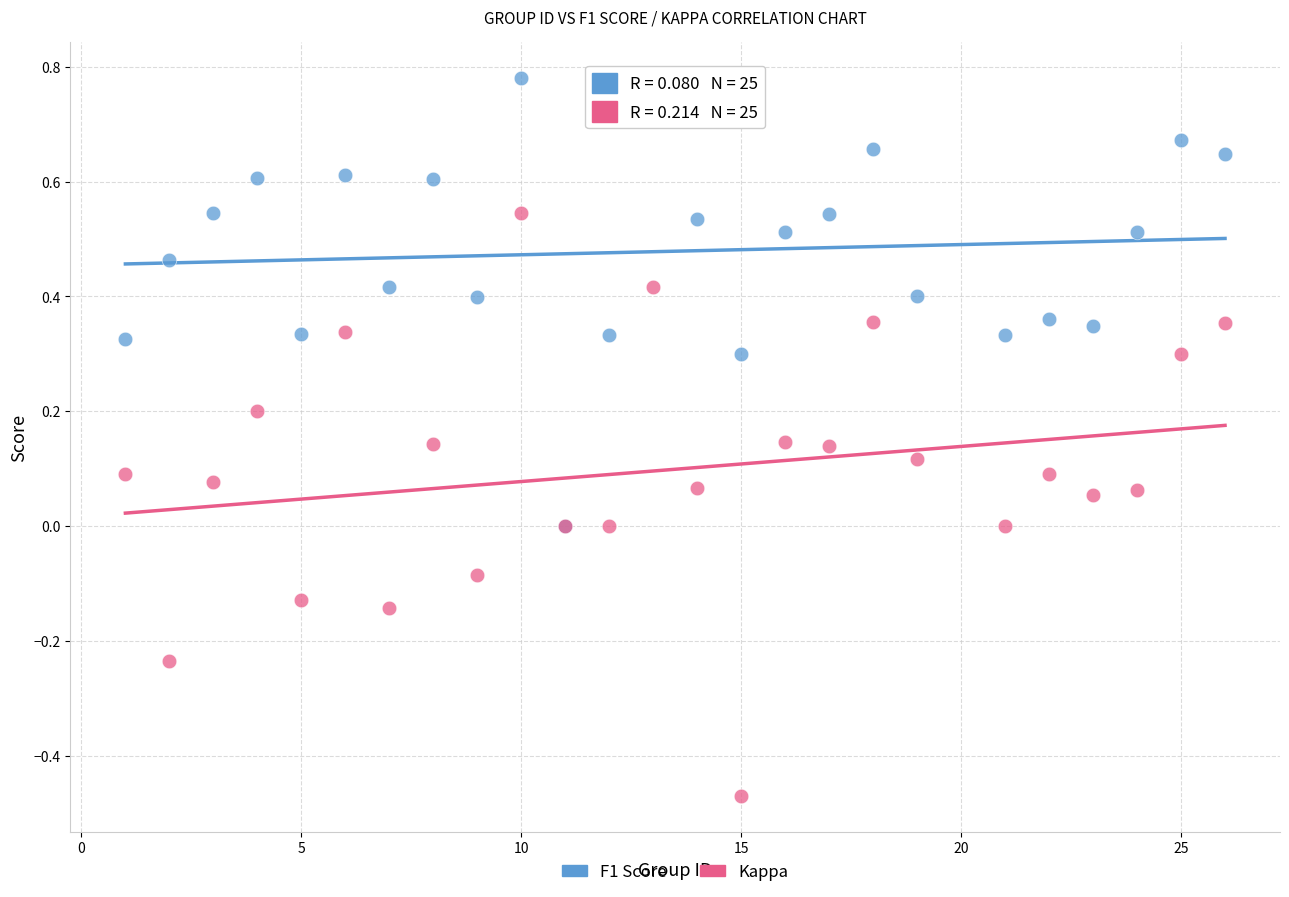

Which series contains the lowest Y value?

Kappa